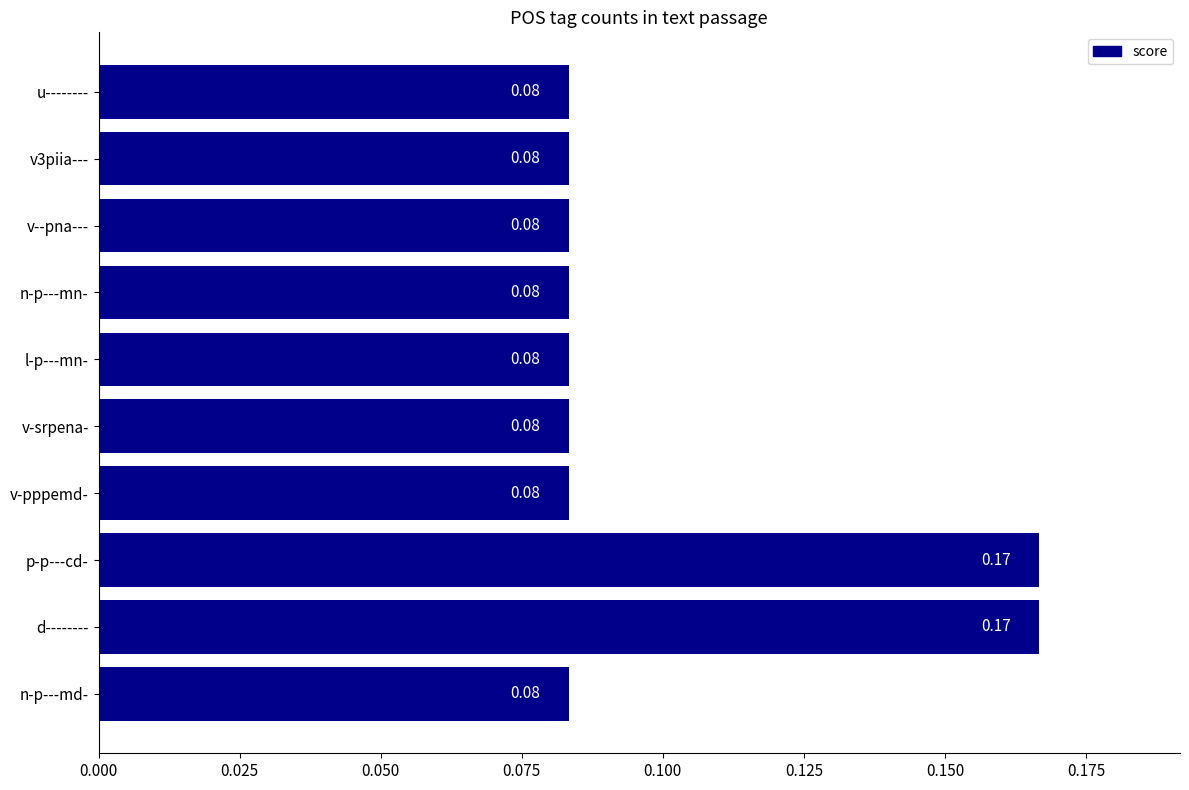

Count the number of categories in the chart.

10